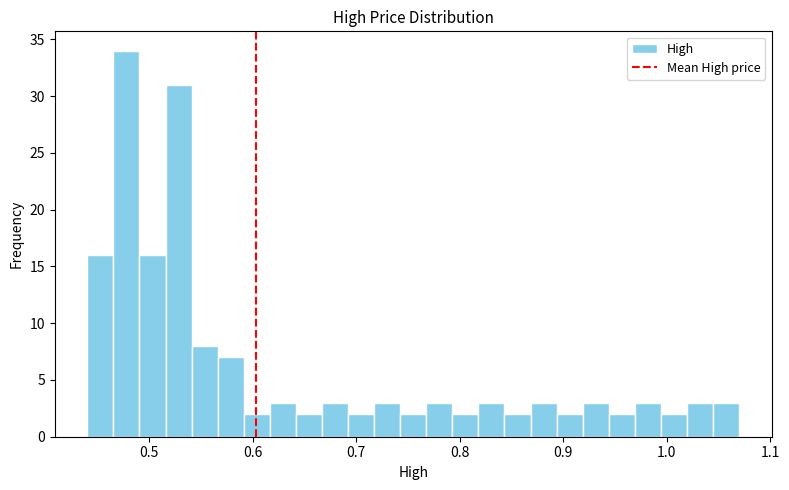

Around what value on the x-axis is the tallest bar? Give the approximate position of its centre, as read against the axis.

0.48